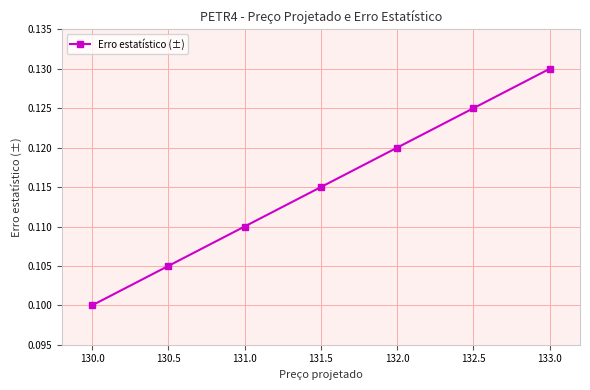

Count the values in the range 0 to 1.

7